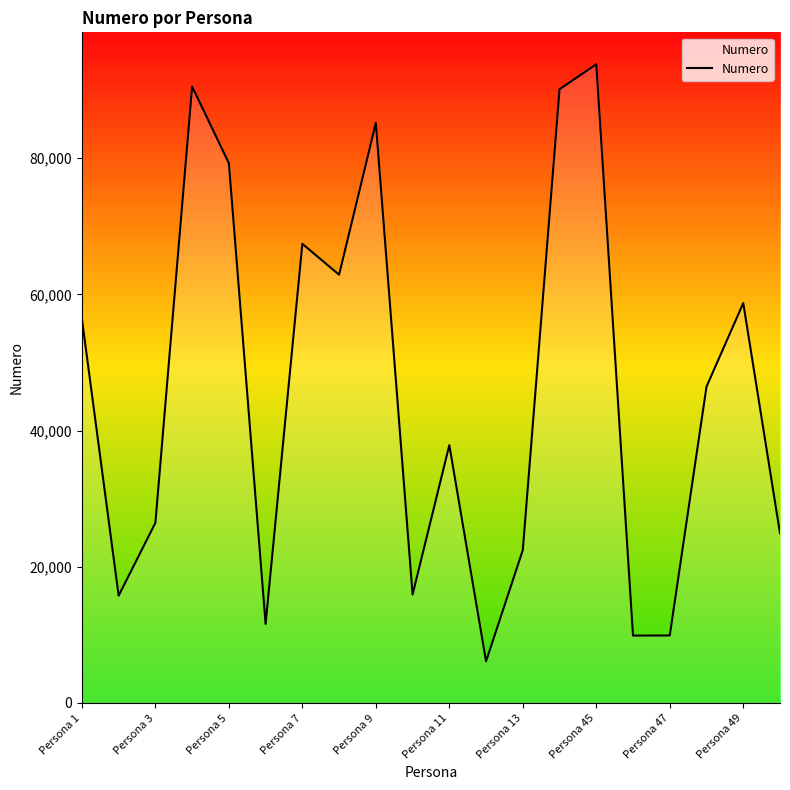

What is the difference between the maximum and minimum values?

87666